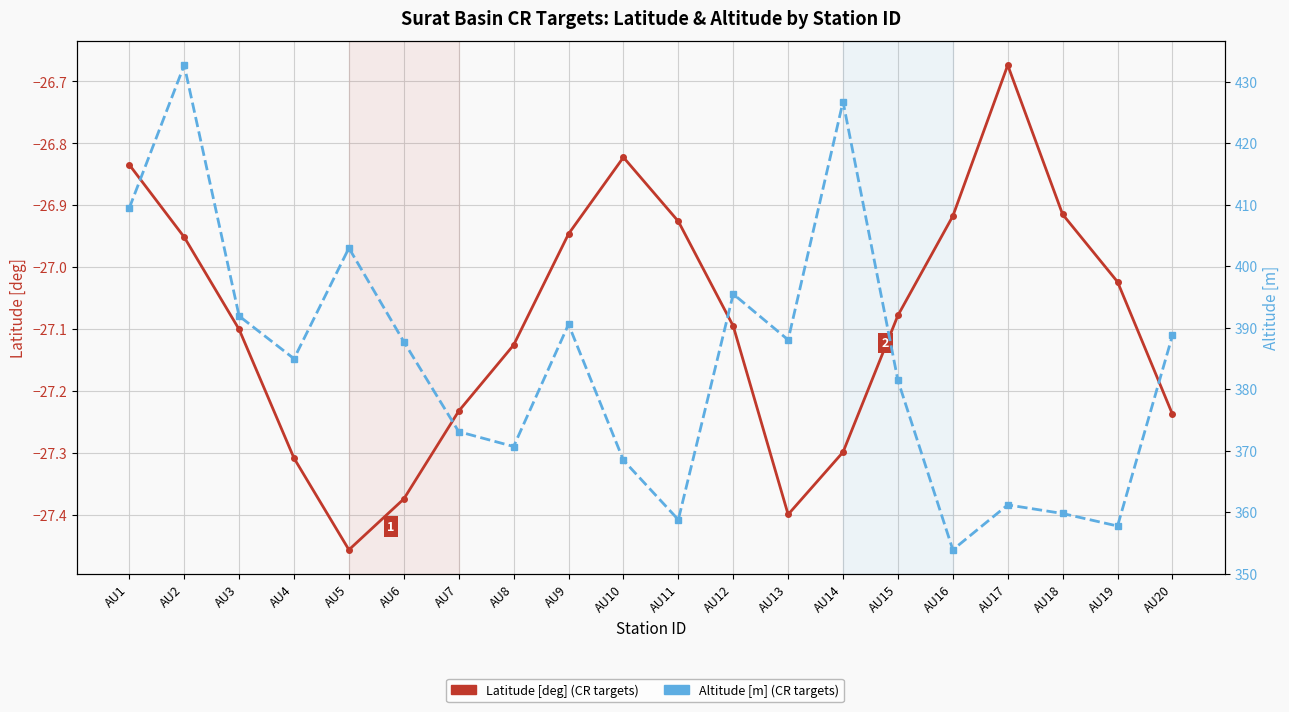

Is the value of Altitude [m] at AU12 greater than the value of Latitude [deg] at AU3?

Yes